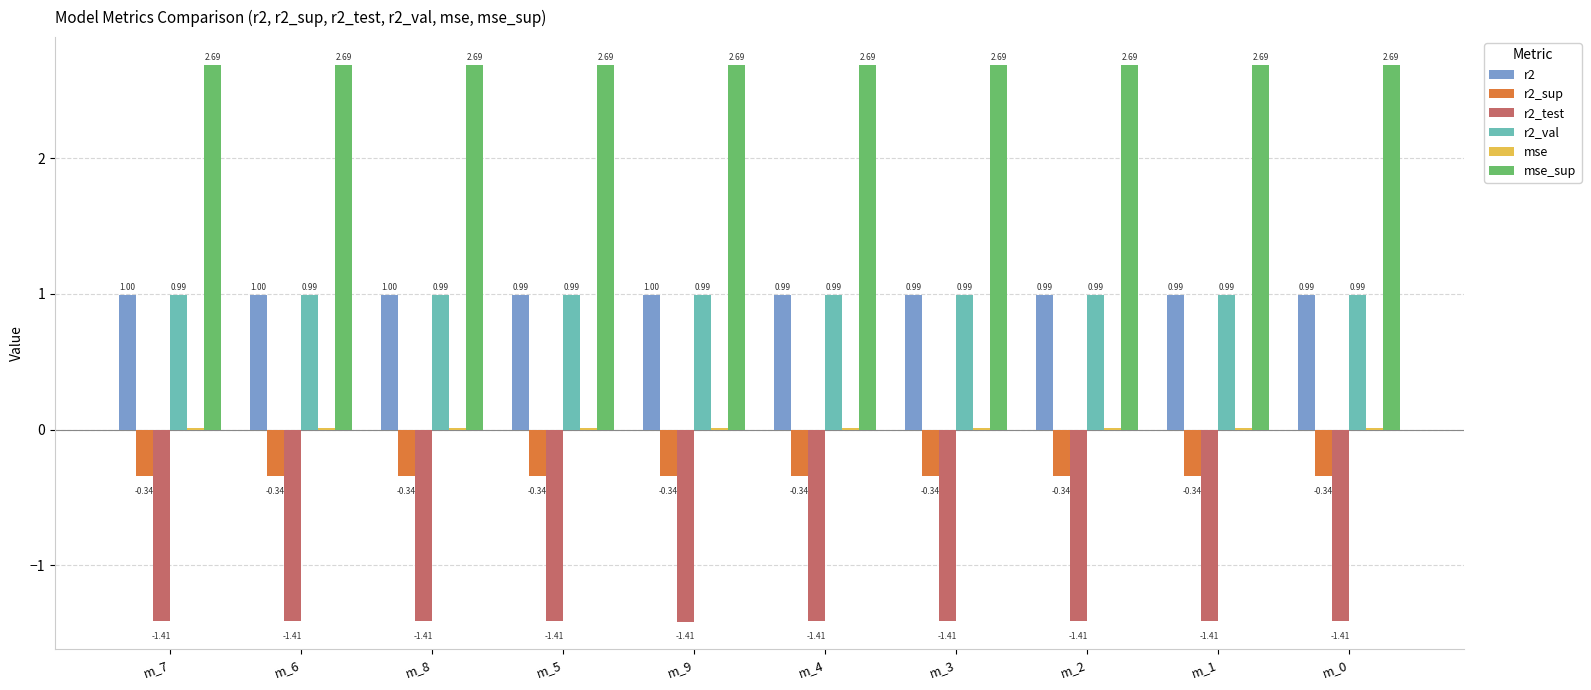

What is the sum of the r2_test values at m_3 and m_1?

-2.8